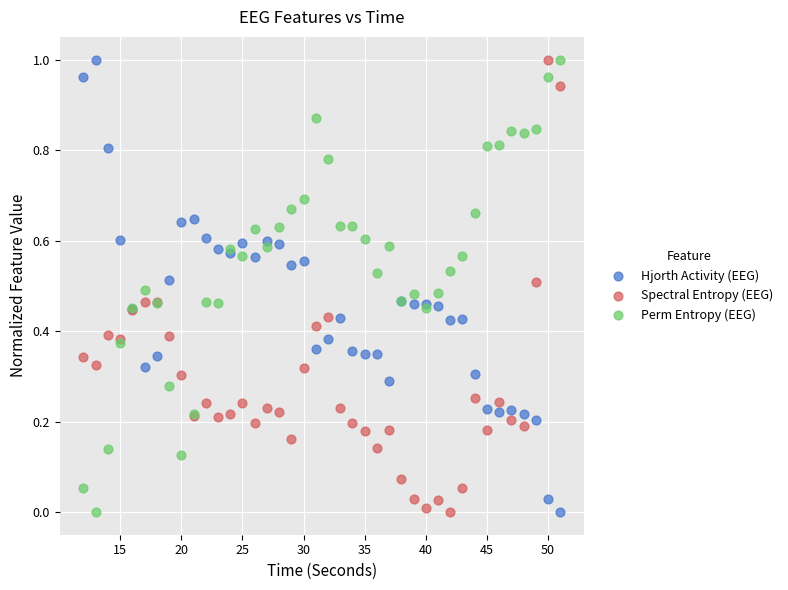

What is the X range (max minus min) for the scatter plot?

39.0